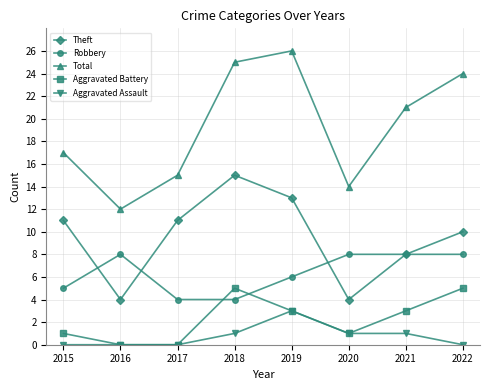

How many lines are shown in the chart?

5